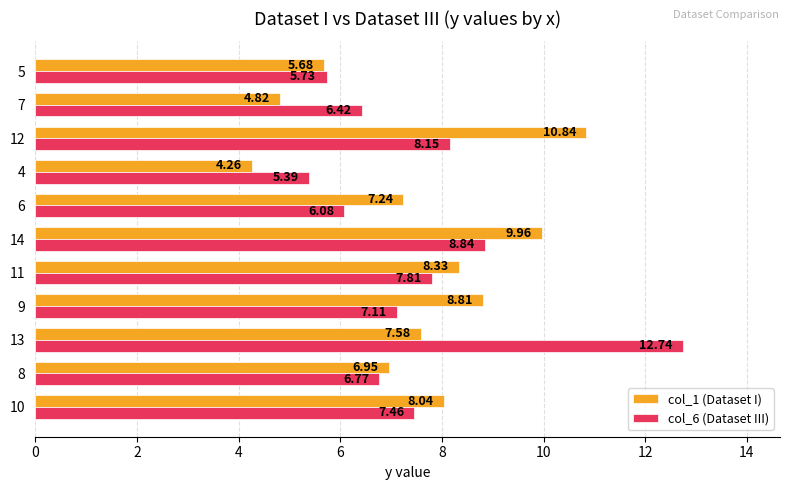

Which series has the widest spread of values?

col_6 (Dataset III)